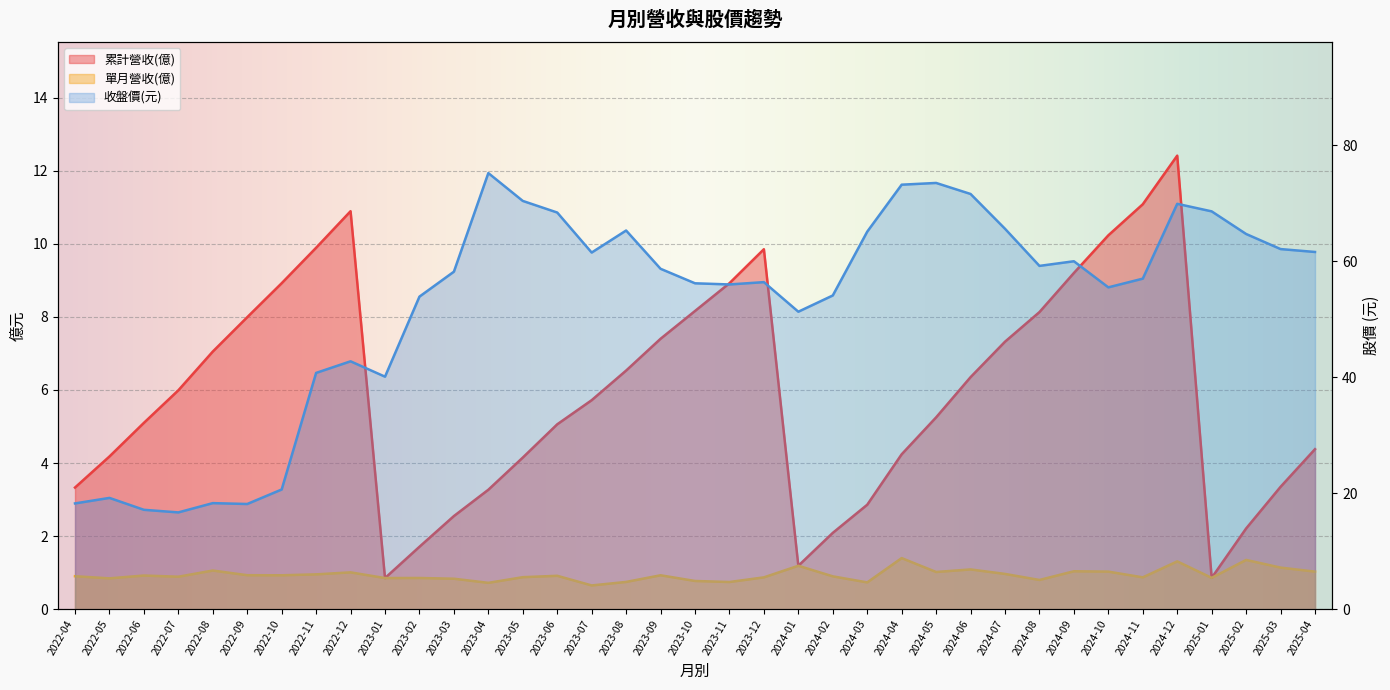

How many data points in 收盤價(元) are above 58?

19